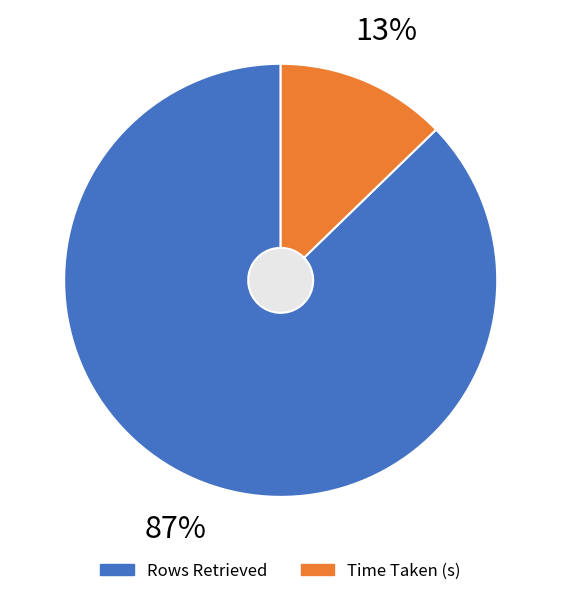

What is the largest slice in the pie chart?

Rows Retrieved